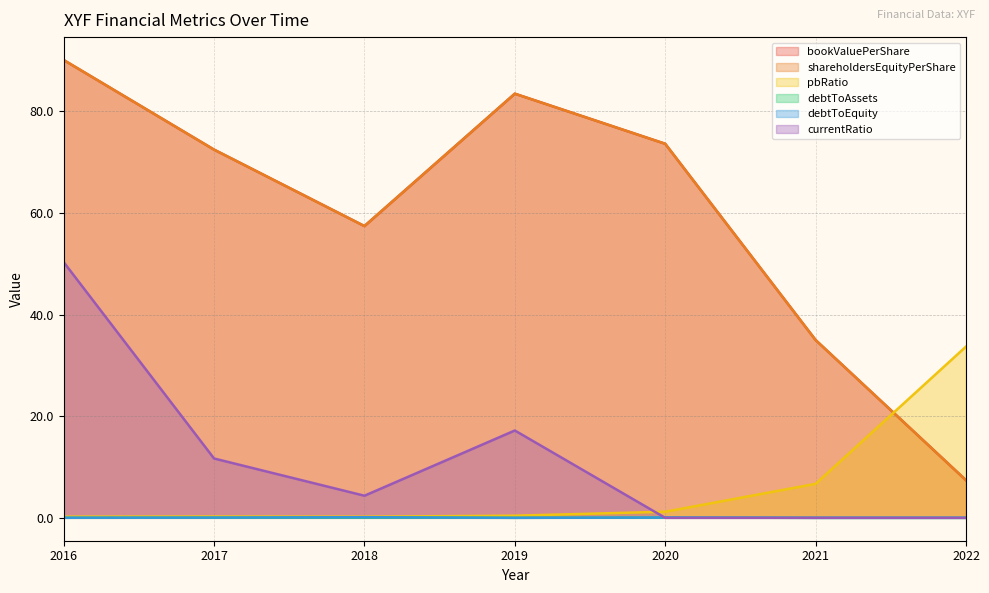

Reading left to right, extract all data points from this chart.

bookValuePerShare: 2016=90.1	2017=72.5	2018=57.4	2019=83.5	2020=73.6	2021=35.0	2022=7.4
shareholdersEquityPerShare: 2016=90.1	2017=72.5	2018=57.4	2019=83.5	2020=73.6	2021=35.0	2022=7.4
pbRatio: 2016=0.2	2017=0.3	2018=0.2	2019=0.4	2020=1.2	2021=6.7	2022=33.7
debtToAssets: 2016=0.0	2017=0.0	2018=0.0	2019=0.0	2020=0.0	2021=0.0	2022=0.0
debtToEquity: 2016=0.0	2017=0.0	2018=0.1	2019=0.0	2020=0.1	2021=0.0	2022=0.0
currentRatio: 2016=50.3	2017=11.7	2018=4.3	2019=17.2	2020=0.0	2021=0.0	2022=0.0